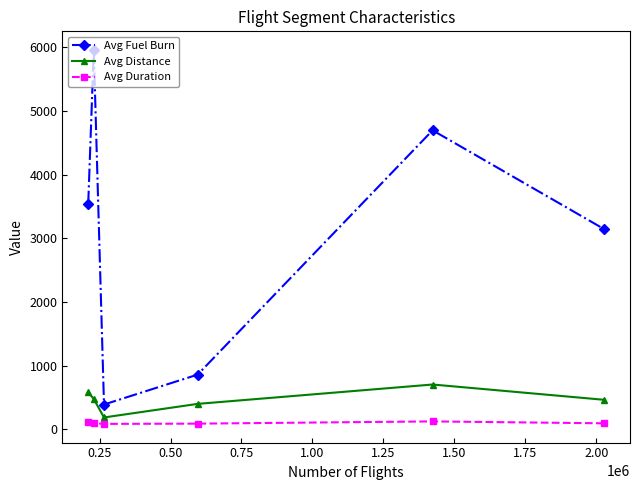

In Avg Fuel Burn, how many points are higher than both neighbors (excluding endpoints)?

2